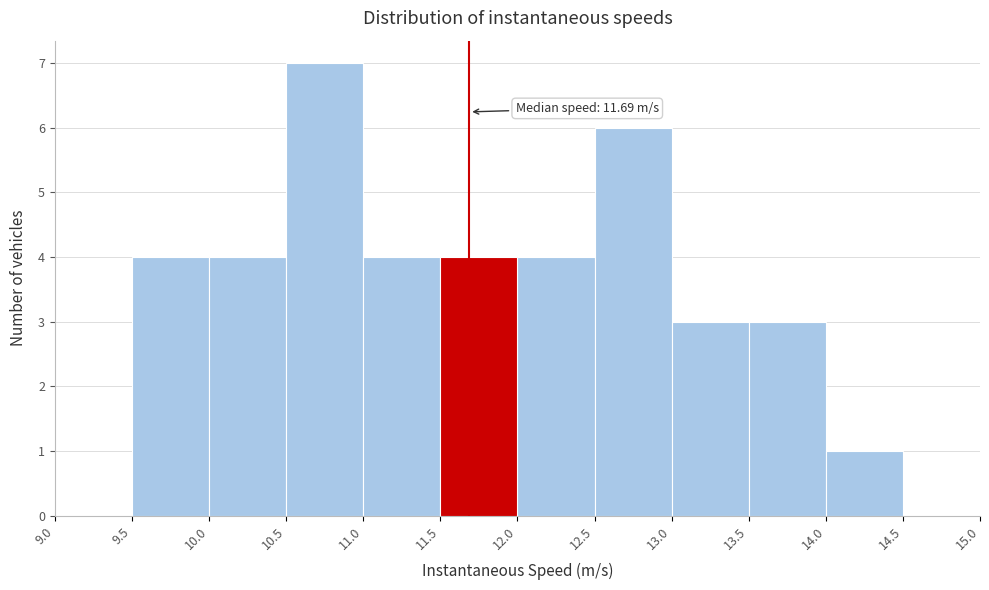

Over which range of the x-axis is the bar tallest?

10.5 to 11.0